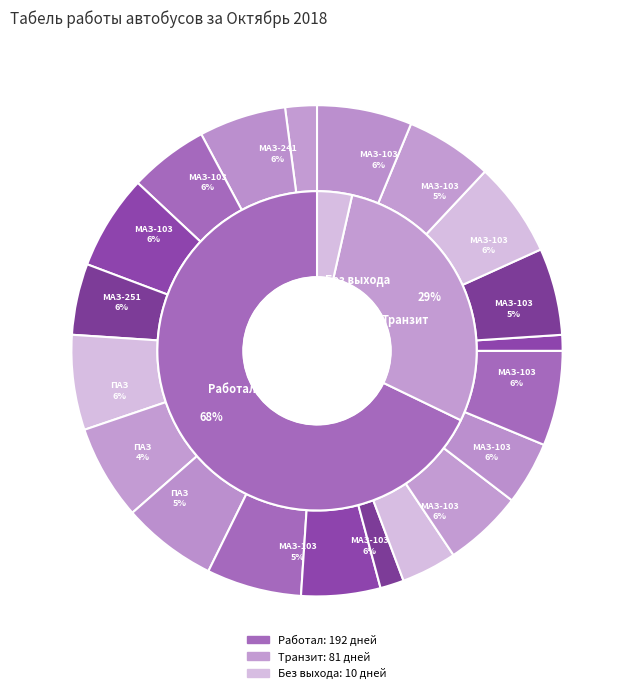

Is there a majority slice in this chart?

No